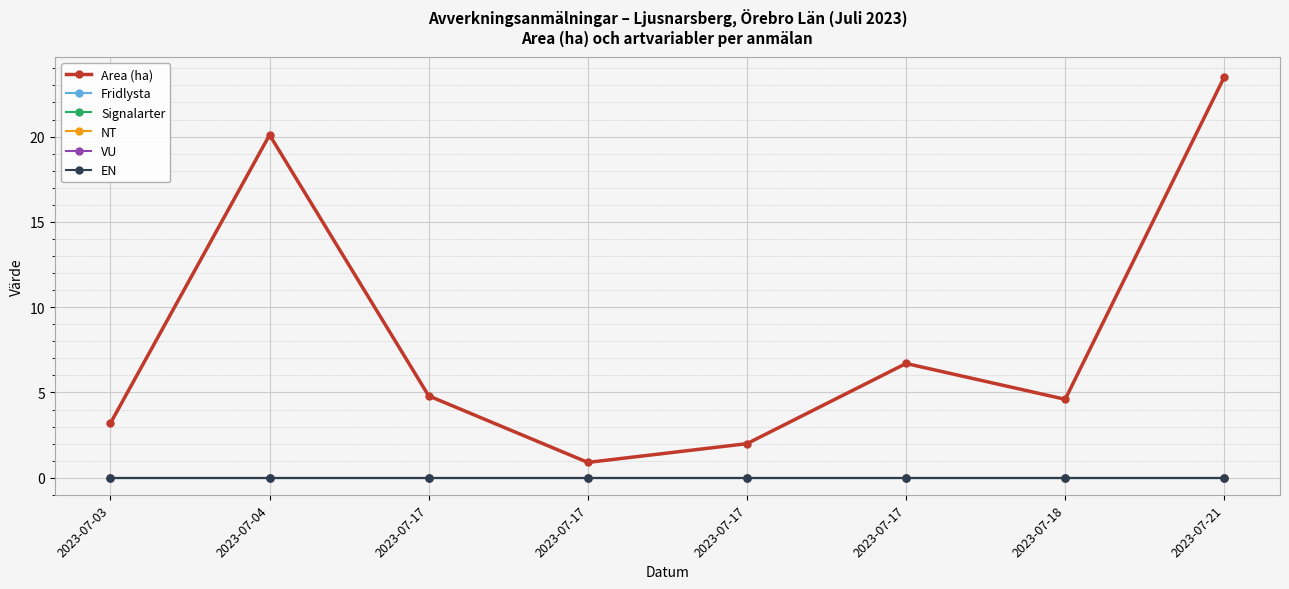

Which series has the largest total across all categories?

Area (ha)